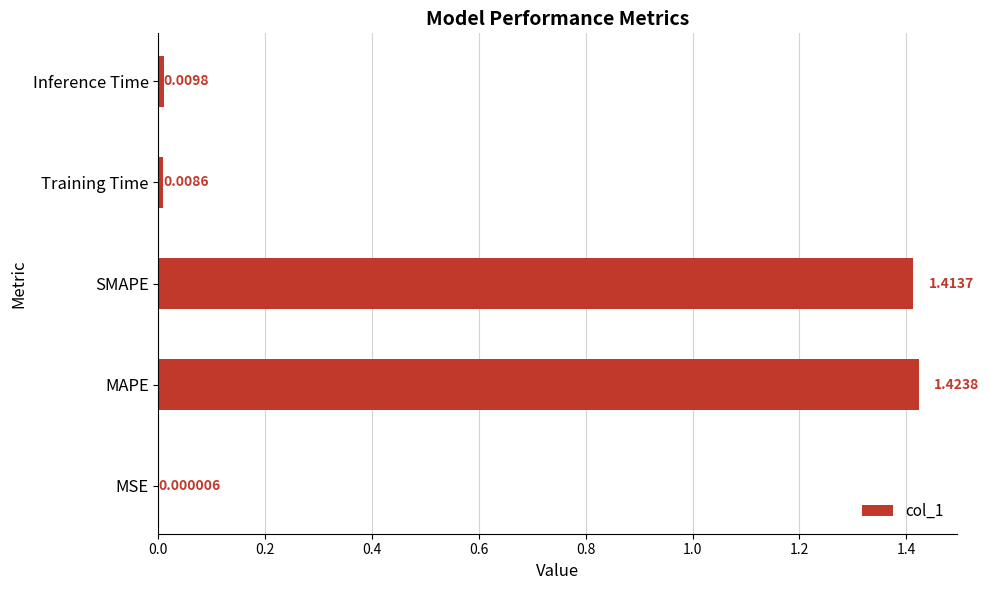

Which label corresponds to the largest value in the chart?

MAPE